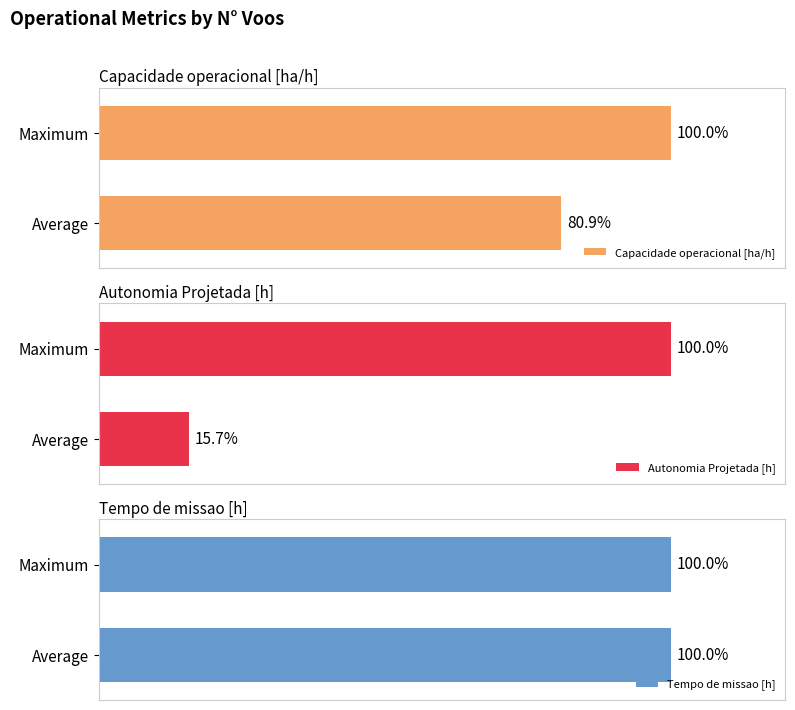

Where is Autonomia Projetada [h] nearest to the value 57?

Average